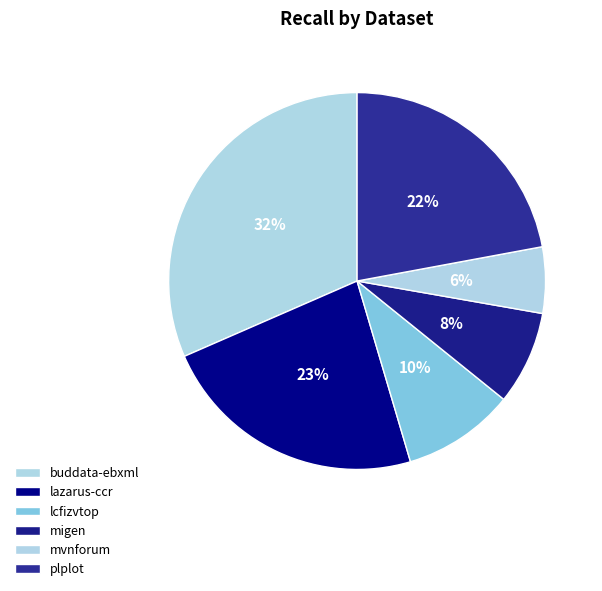

How many slices are in this pie chart?

6